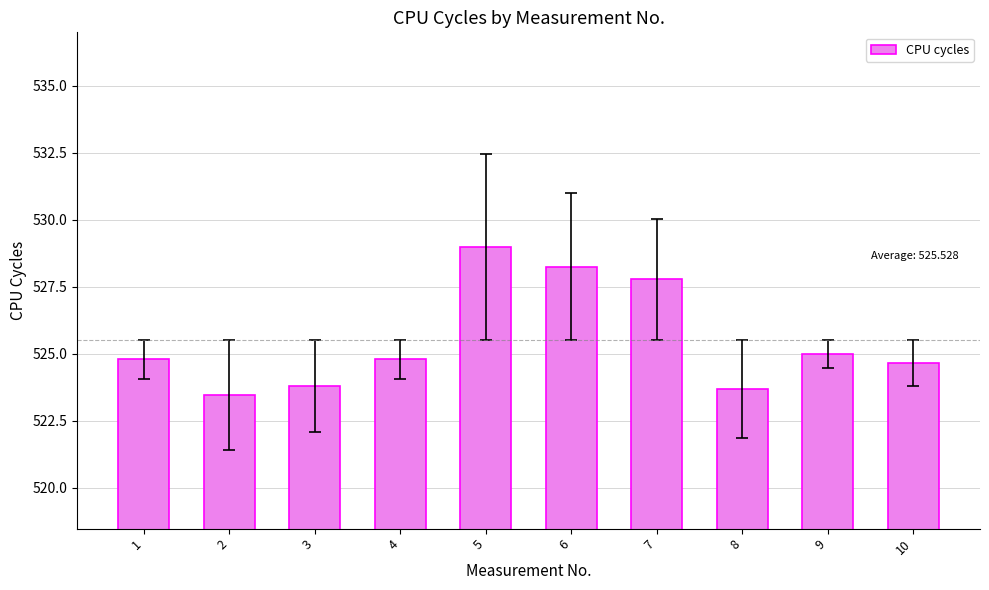

True or false: the data shows 350.2 at 4.

False